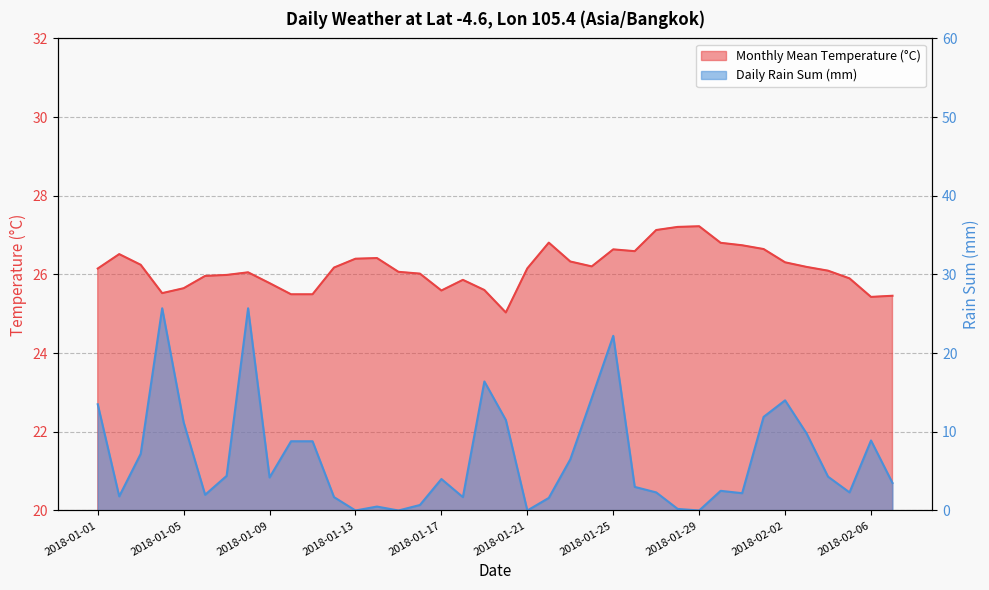

What is the label of the 11th point from the left?

2018-01-11